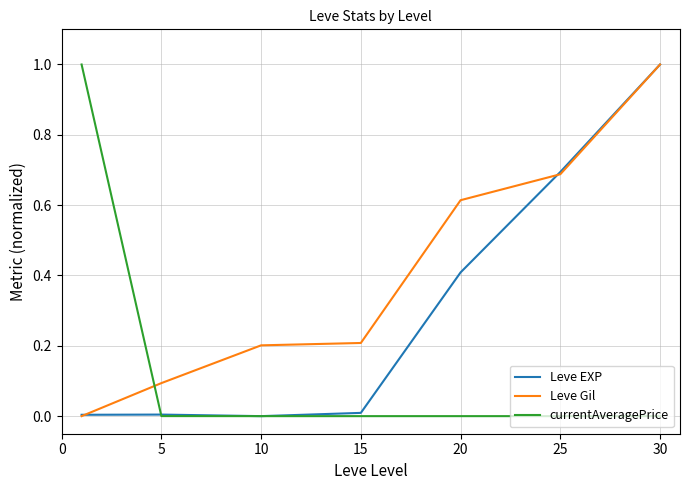

True or false: currentAveragePrice and Leve Gil cross at least once.

True